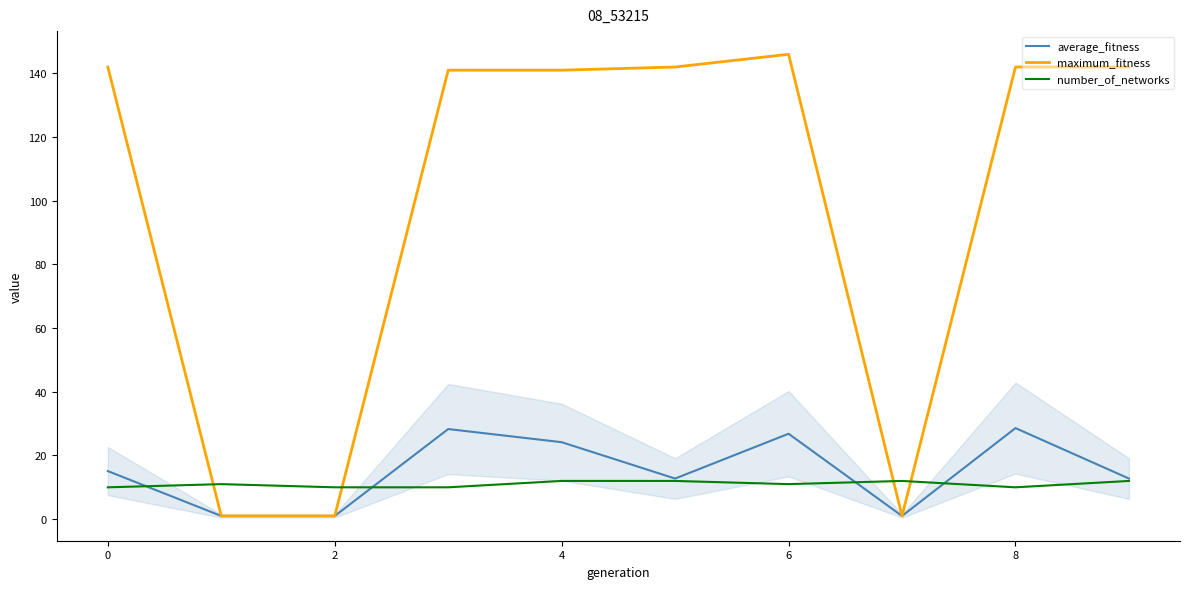

Rank the series by their maximum value, from highest to lowest.

maximum_fitness, average_fitness, number_of_networks